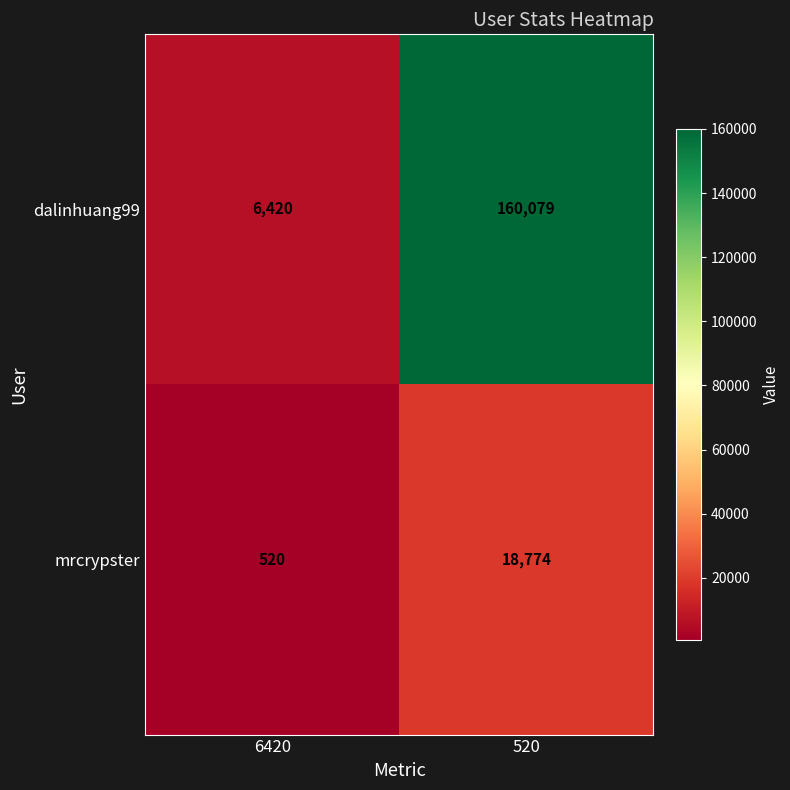

Where is mrcrypster nearest to the value 9647?

6420